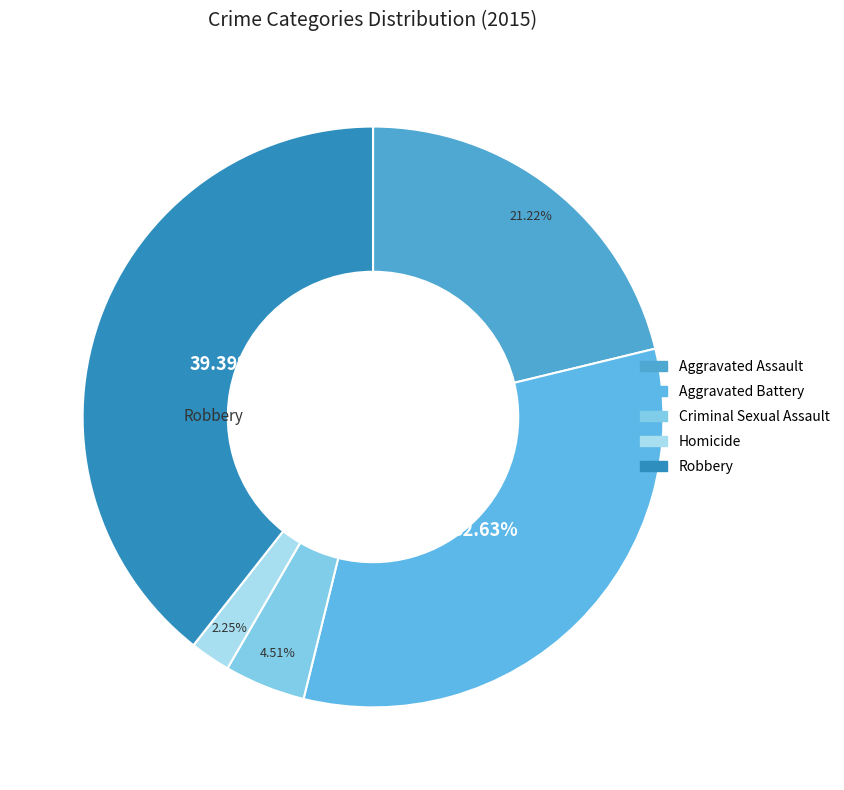

How many slices are in this pie chart?

5